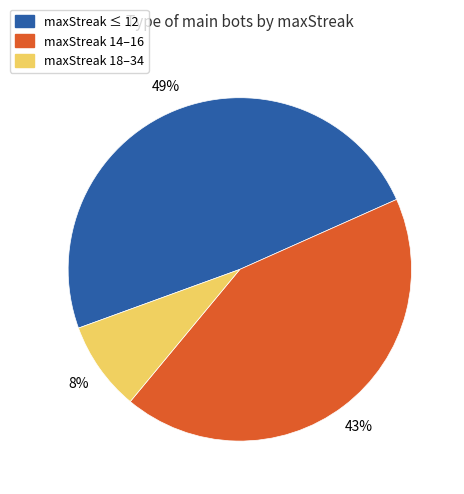

Is there any slice that represents more than half of the pie?

No